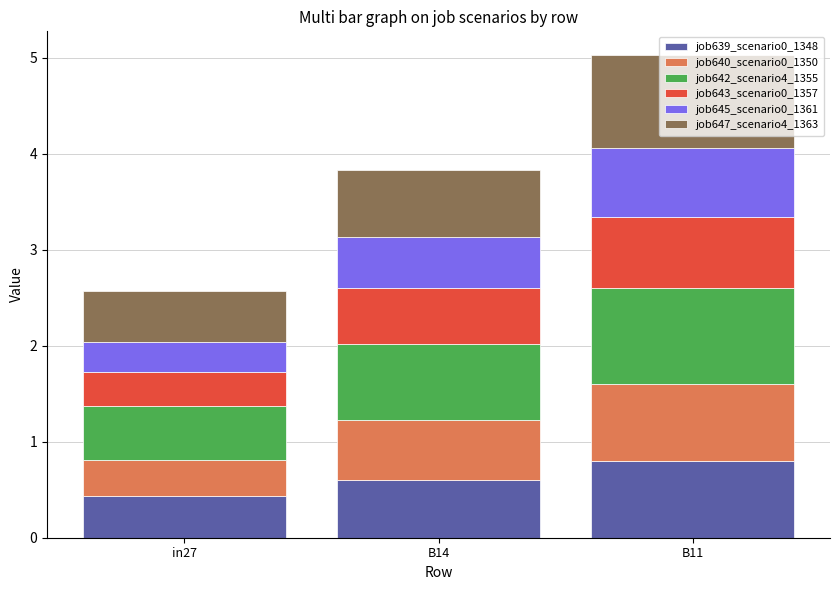

What is the total value across all series at in27?

2.6